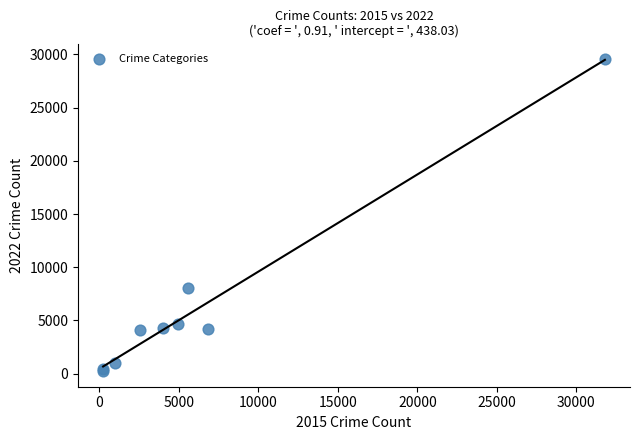

What Y value in the scatter plot is closest to 14890?

8006